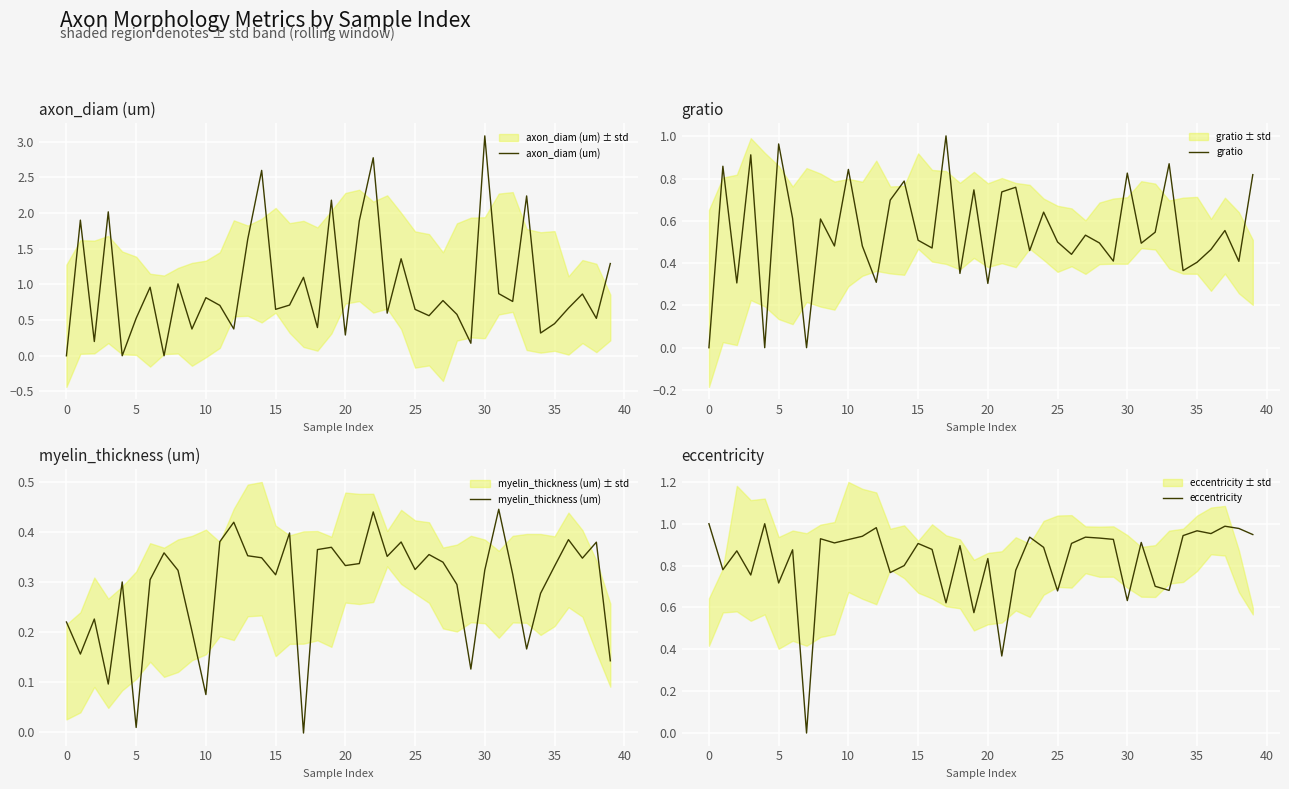

Is the value of axon_diam (um) at 27 greater than the value of eccentricity at 38?

No